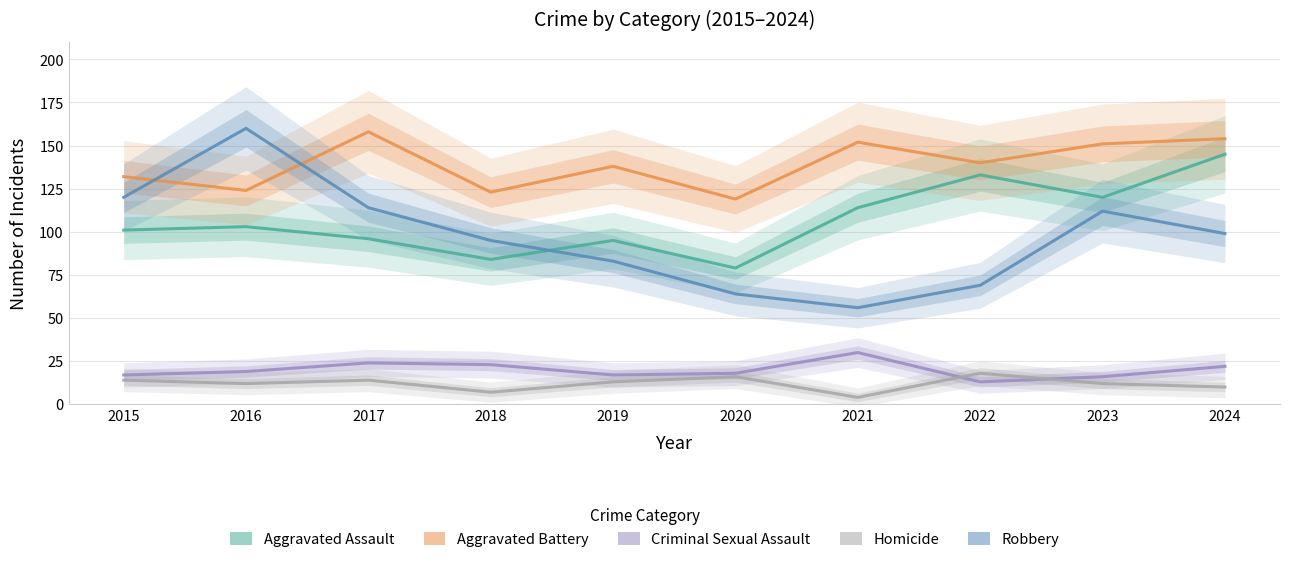

What is the maximum value for Homicide?

18